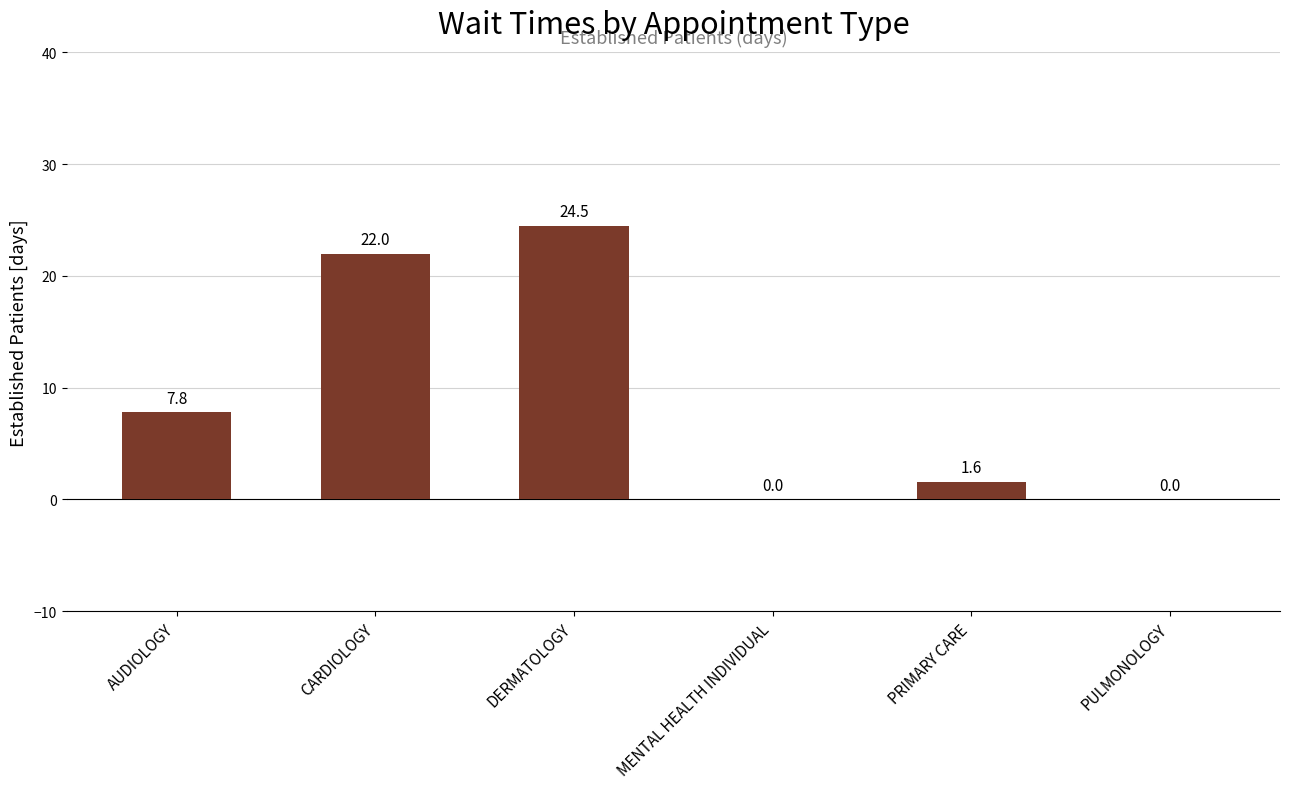

What is the sum of all values?

55.9